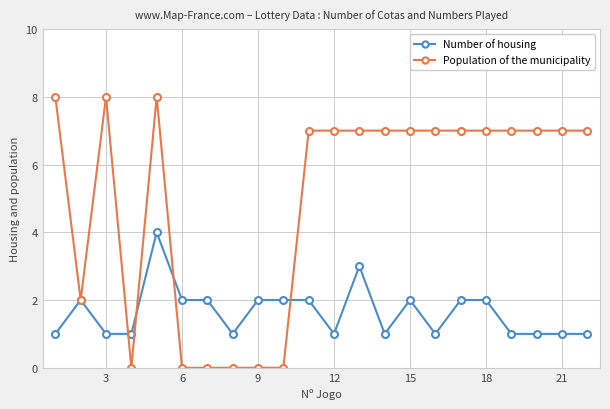

How many lines are shown in the chart?

2